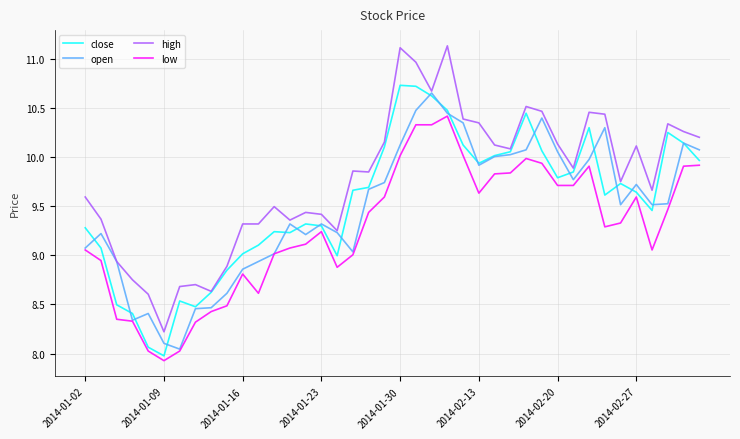

Which series has the largest total across all categories?

high